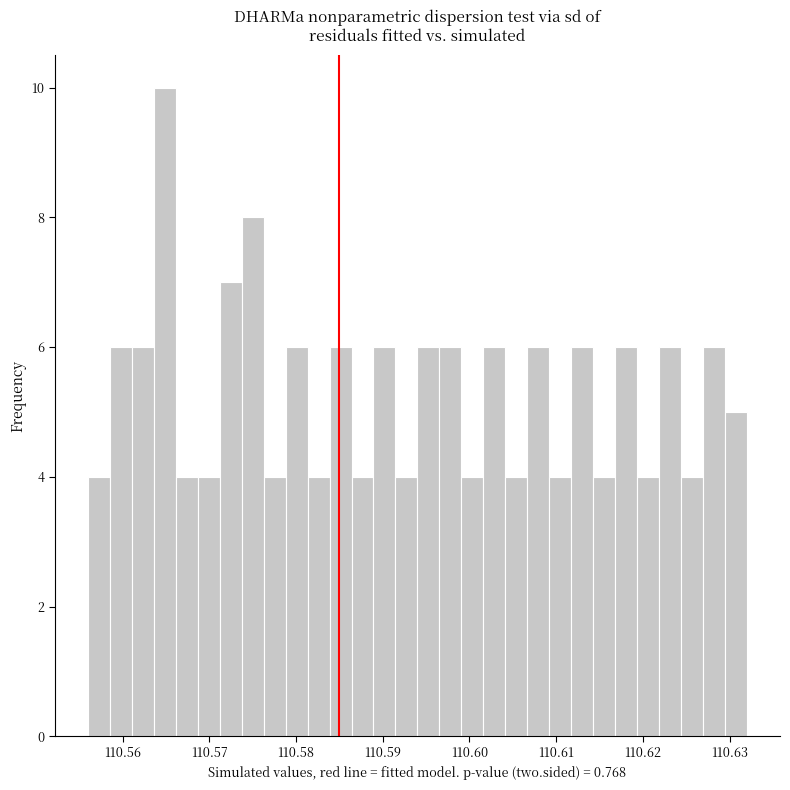

Around what value on the x-axis is the tallest bar? Give the approximate position of its centre, as read against the axis.

110.565